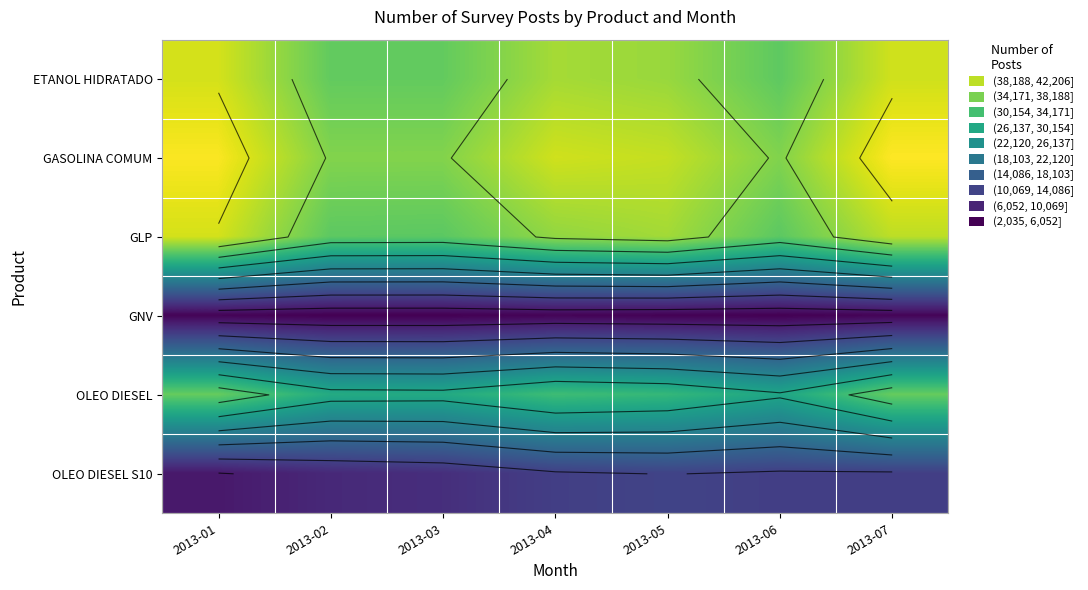

At which label is GASOLINA COMUM closest to 38398?

2013-05